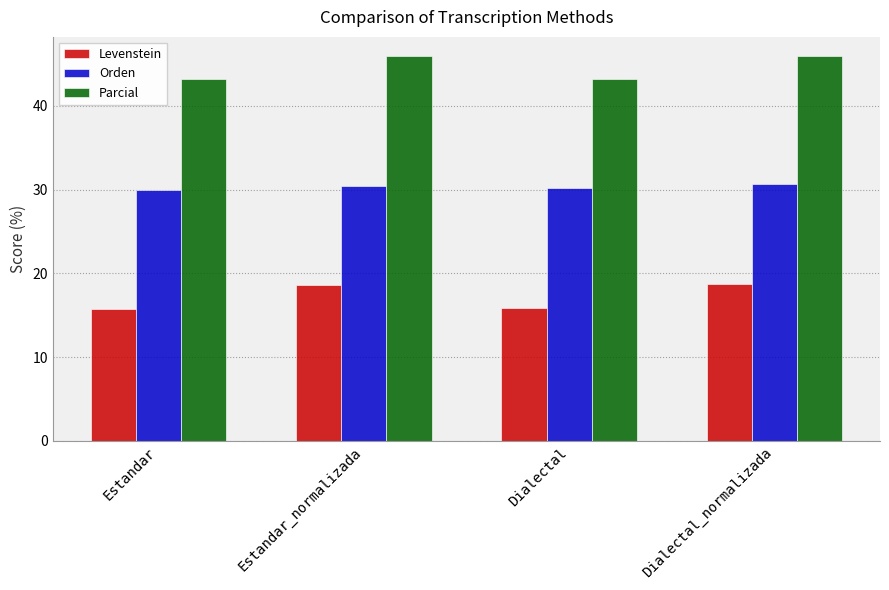

What is the smallest value displayed?

15.8